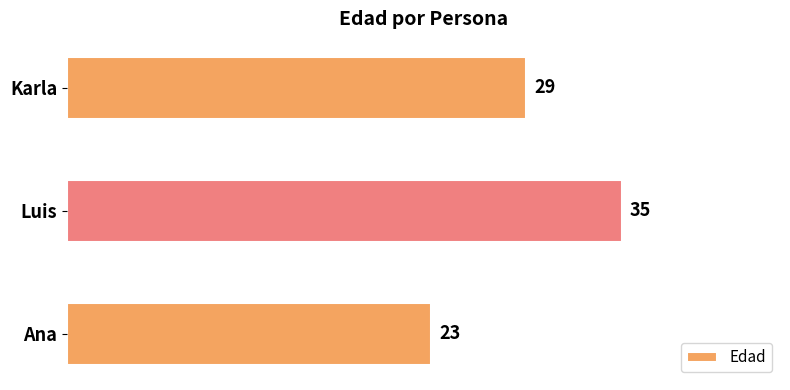

Reading top to bottom, what are all the values shown in this chart?

29	35	23